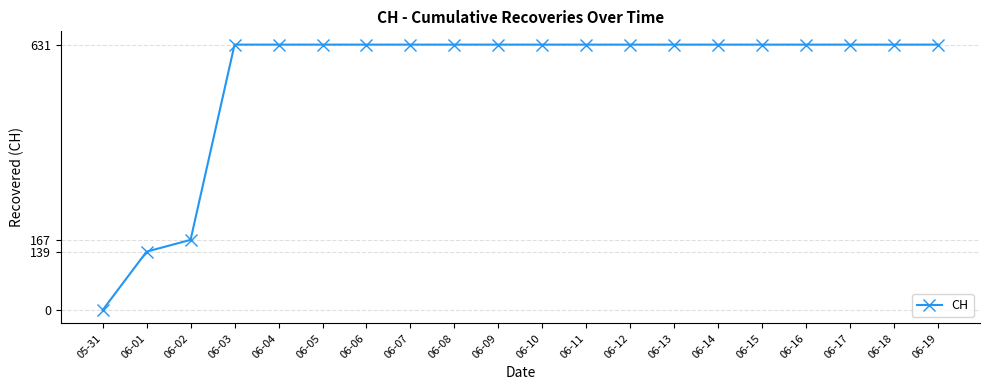

How many lines are shown in the chart?

1